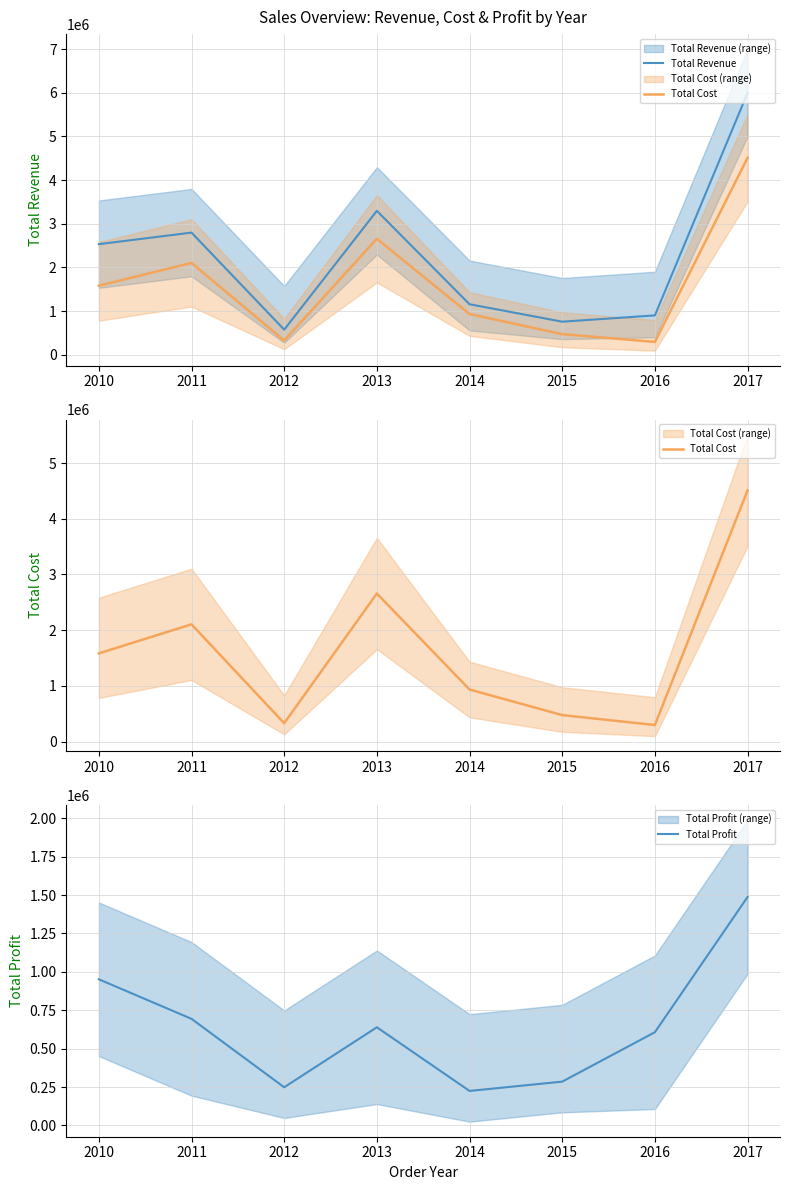

List the labels in order of Total Cost value, largest first.

2017, 2013, 2011, 2010, 2014, 2015, 2012, 2016